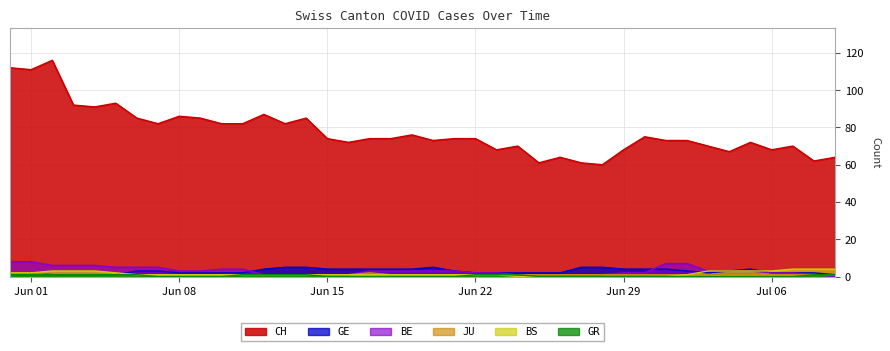

Which series has the widest spread of values?

CH